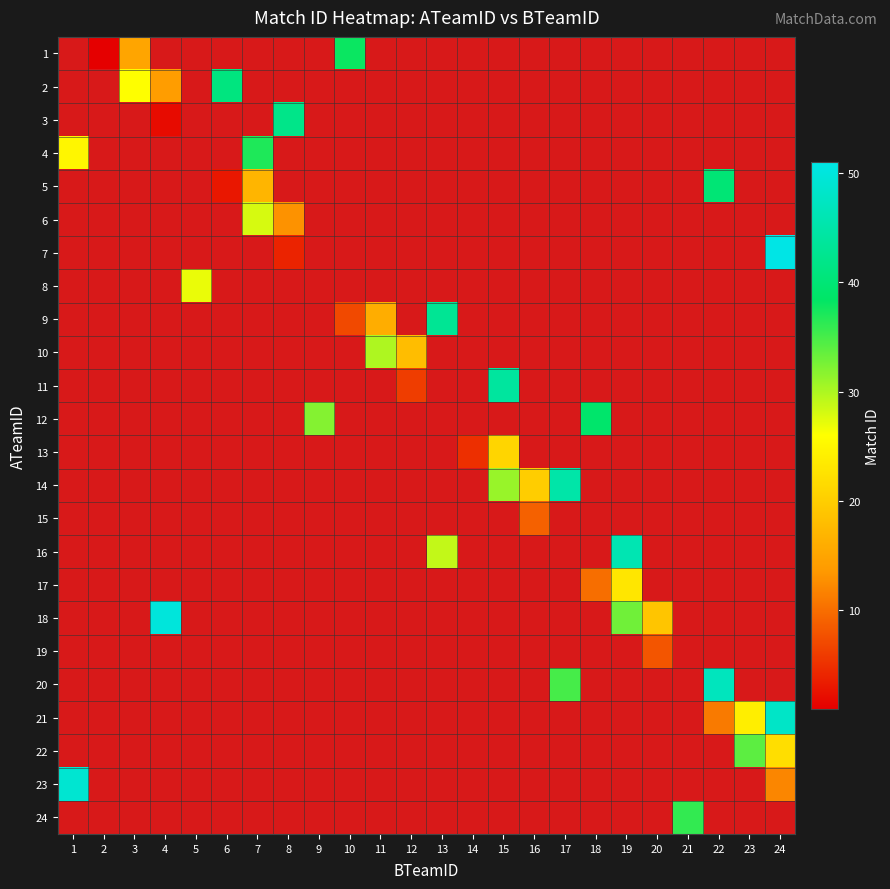

Between 2 and 12, which is larger?

12